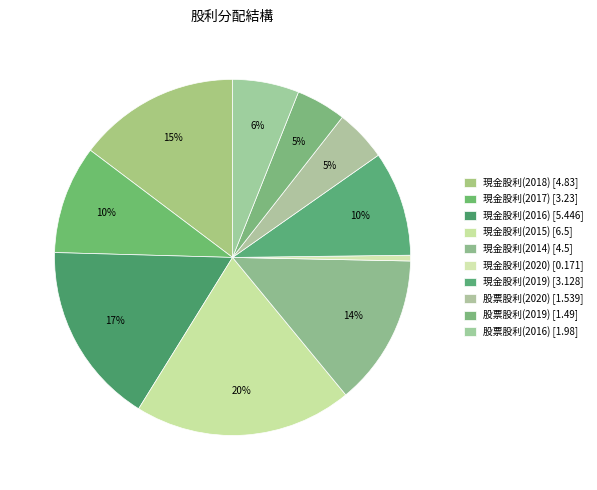

How many slices are in this pie chart?

10